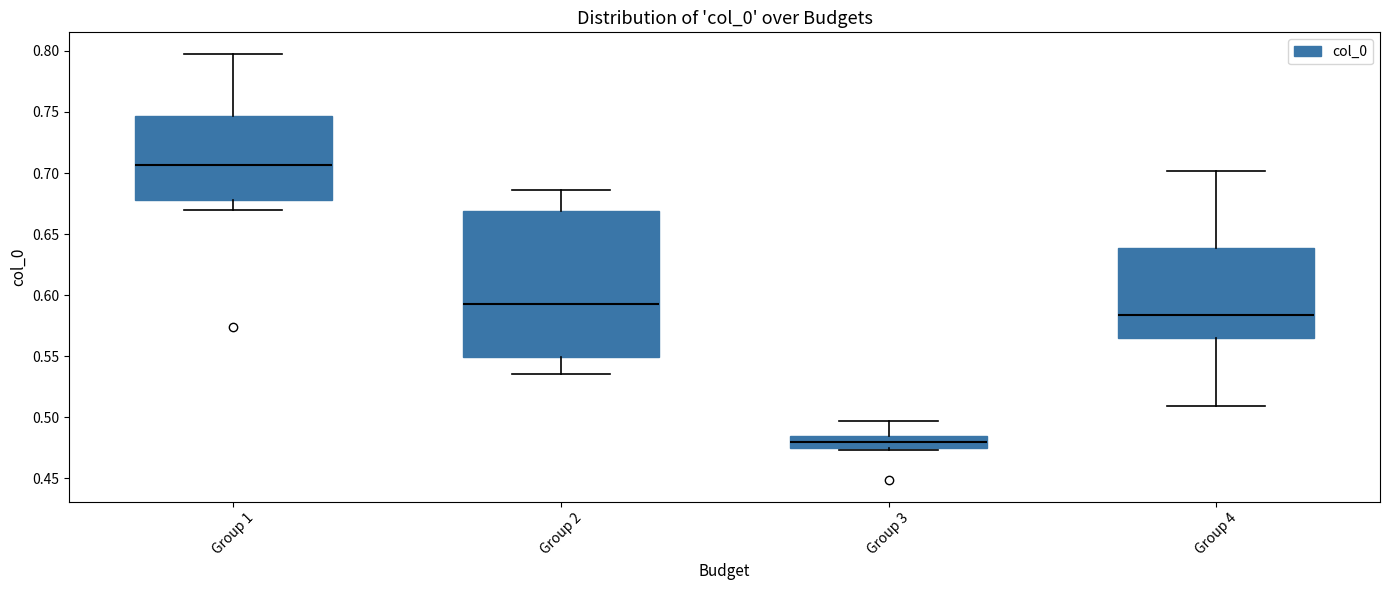

Which box has the lowest median line?

Group 3